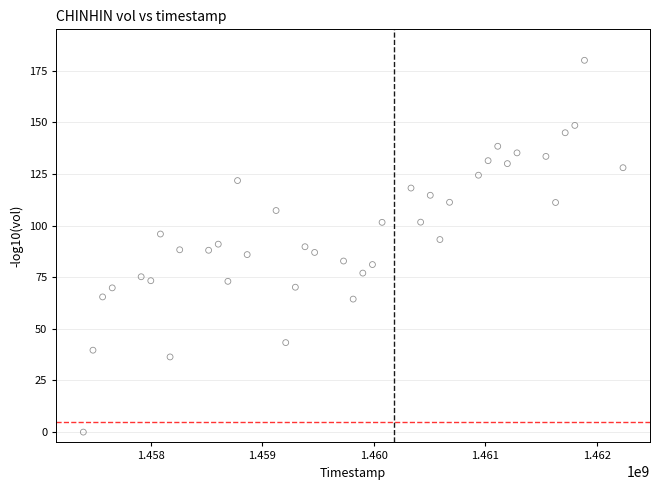

What is the range of Y values (max minus min)?

180.0